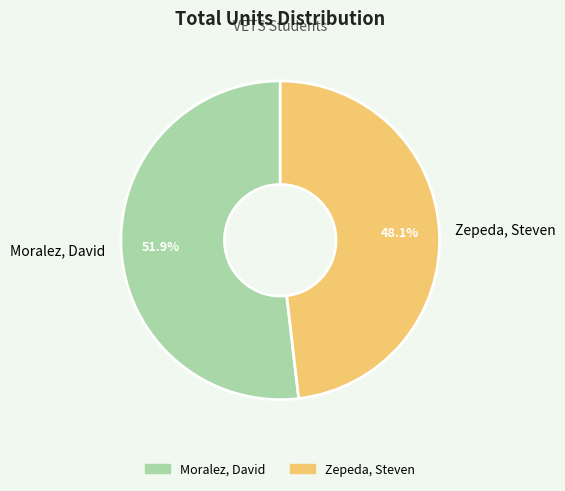

Which has a higher value, Moralez, David or Zepeda, Steven?

Moralez, David